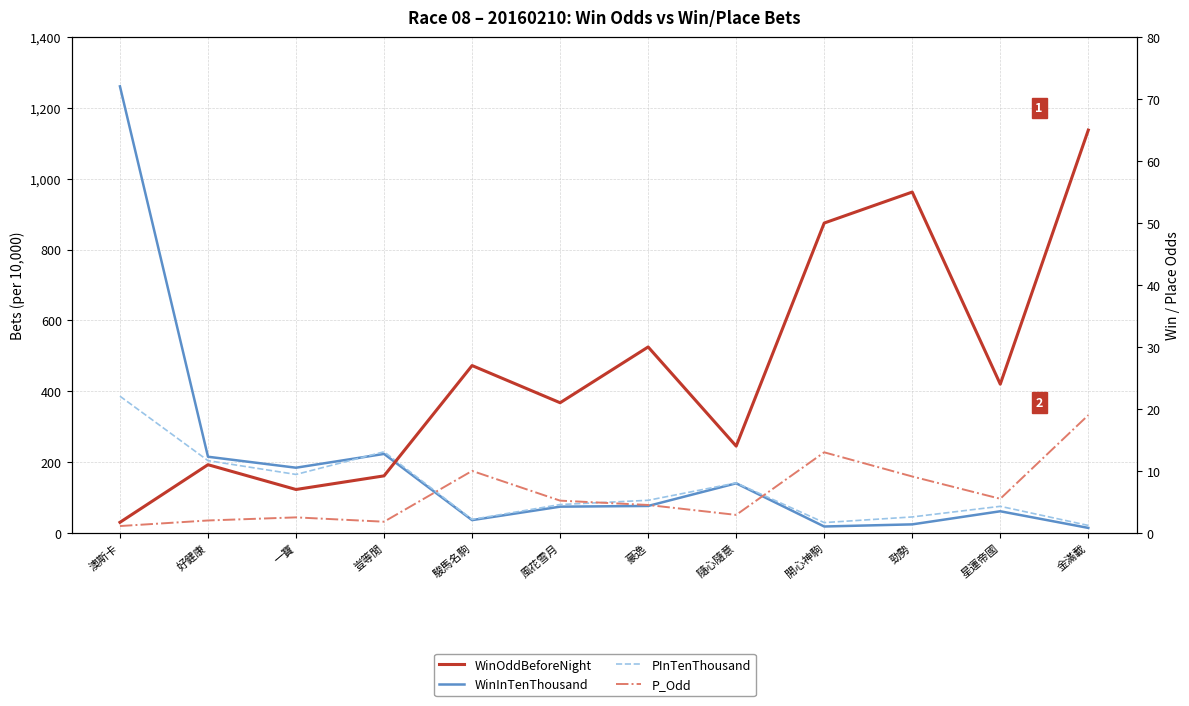

What is the approximate value of WinInTenThousand at 澳斯卡?

1261.0